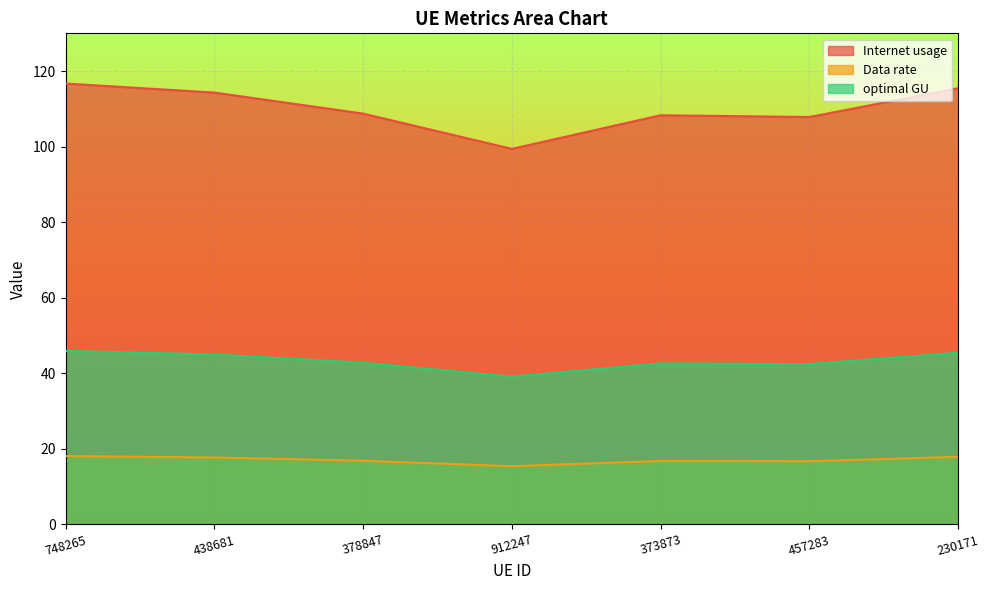

Which has a higher value, 748265 or 378847?

748265